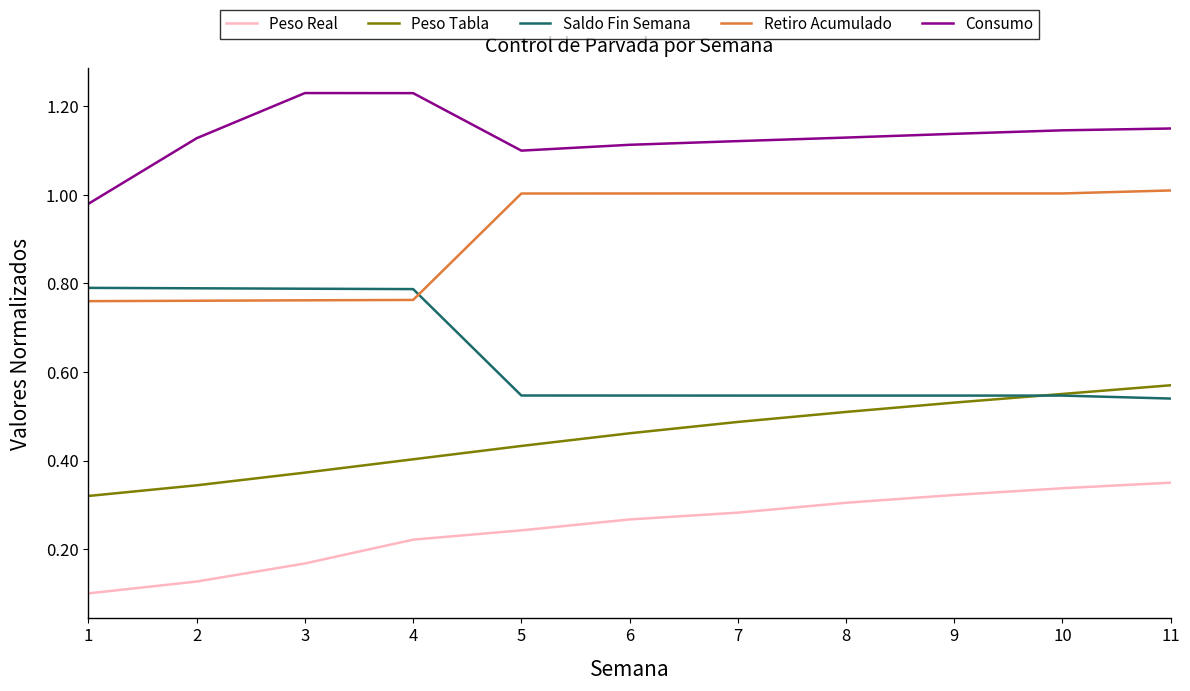

Rank the series at 2 from lowest to highest value.

Peso Real, Peso Tabla, Retiro Acumulado, Saldo Fin Semana, Consumo